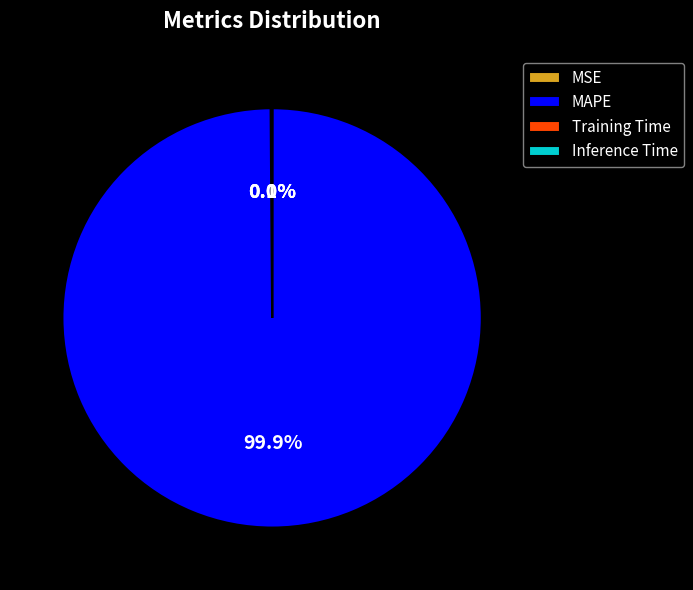

What is the largest slice in the pie chart?

MAPE